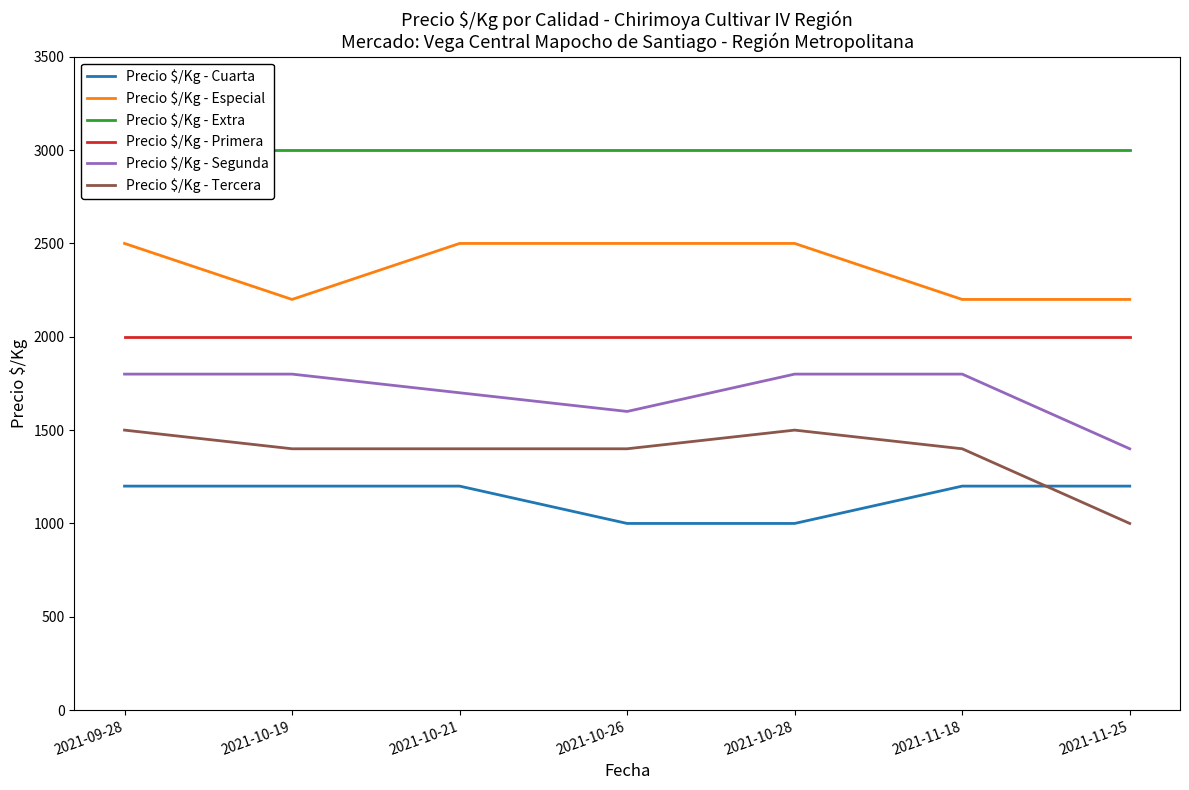

Reading left to right, what are all the values shown in this chart?

Precio $/Kg - Cuarta: 2021-09-28=1200	2021-10-19=1200	2021-10-21=1200	2021-10-26=1000	2021-10-28=1000	2021-11-18=1200	2021-11-25=1200
Precio $/Kg - Especial: 2021-09-28=2500	2021-10-19=2200	2021-10-21=2500	2021-10-26=2500	2021-10-28=2500	2021-11-18=2200	2021-11-25=2200
Precio $/Kg - Extra: 2021-09-28=3000	2021-10-19=3000	2021-10-21=3000	2021-10-26=3000	2021-10-28=3000	2021-11-18=3000	2021-11-25=3000
Precio $/Kg - Primera: 2021-09-28=2000	2021-10-19=2000	2021-10-21=2000	2021-10-26=2000	2021-10-28=2000	2021-11-18=2000	2021-11-25=2000
Precio $/Kg - Segunda: 2021-09-28=1800	2021-10-19=1800	2021-10-21=1700	2021-10-26=1600	2021-10-28=1800	2021-11-18=1800	2021-11-25=1400
Precio $/Kg - Tercera: 2021-09-28=1500	2021-10-19=1400	2021-10-21=1400	2021-10-26=1400	2021-10-28=1500	2021-11-18=1400	2021-11-25=1000